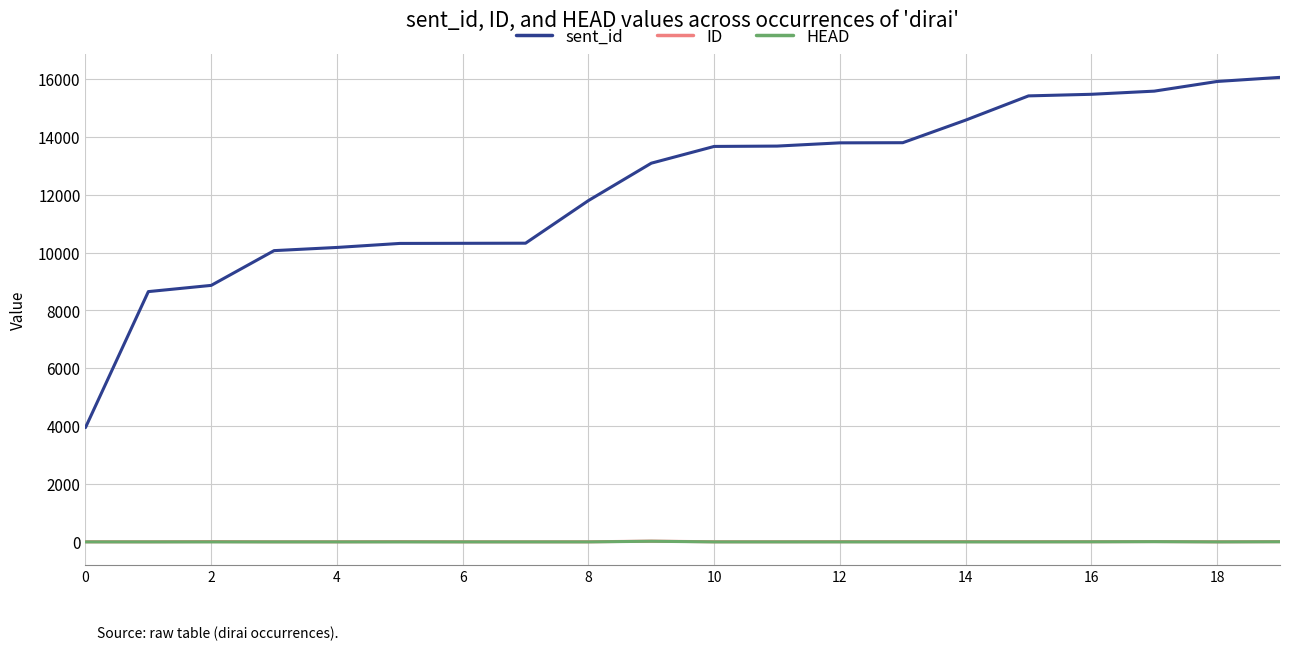

What is the difference between the maximum and minimum values in the HEAD series?

22